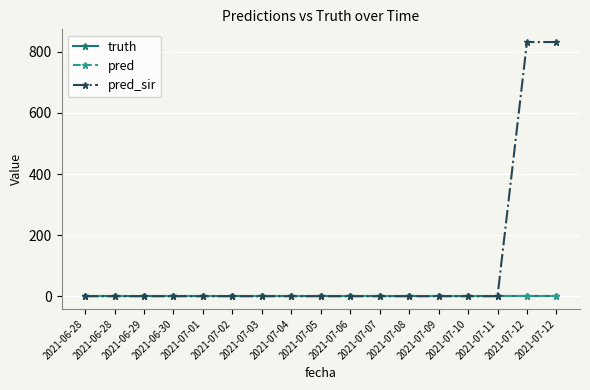

True or false: pred and truth cross at least once.

False